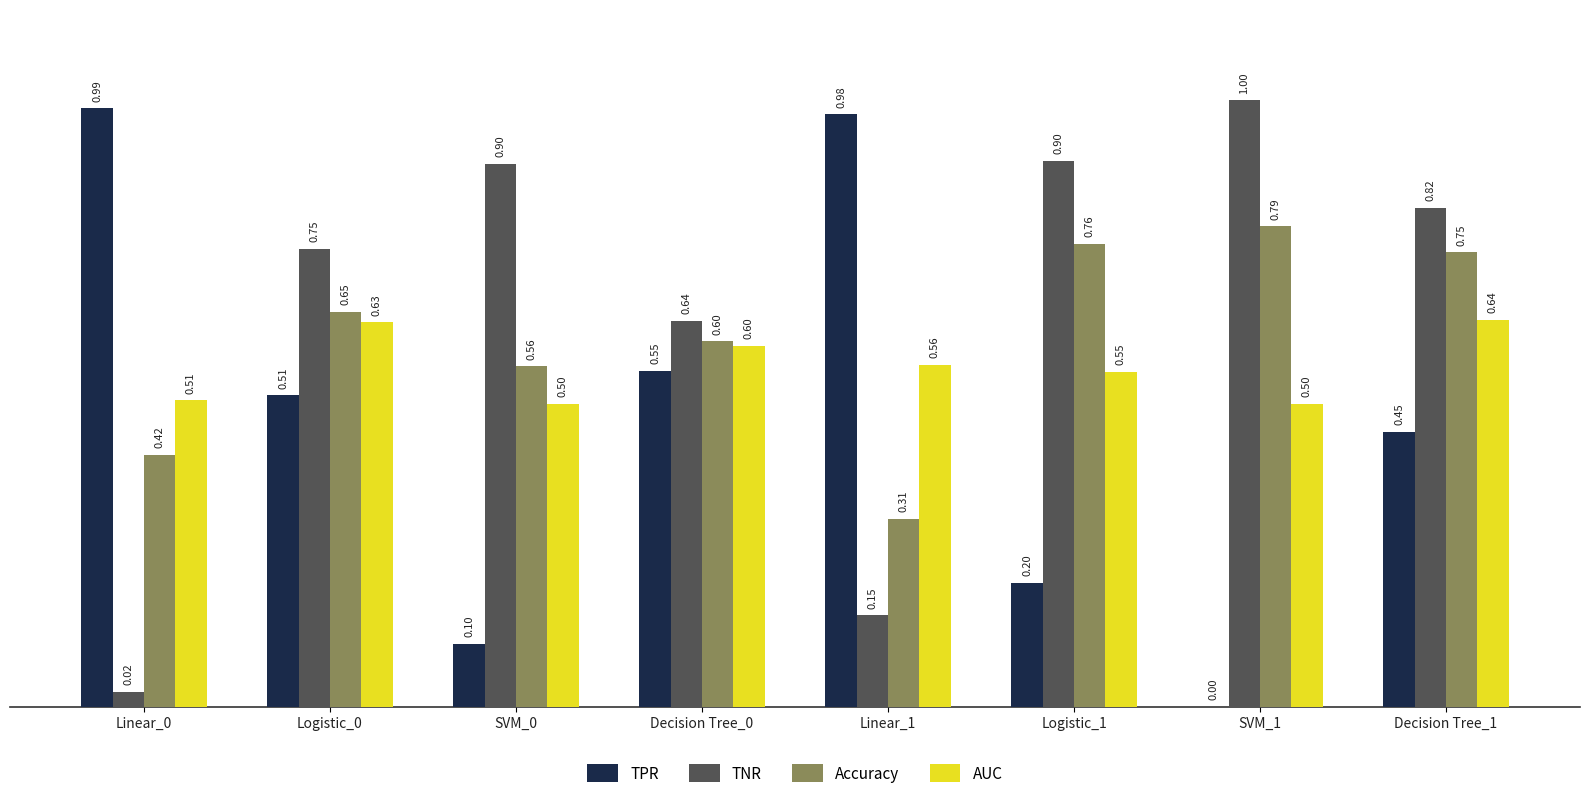

What is the sum of all TNR values?

5.2